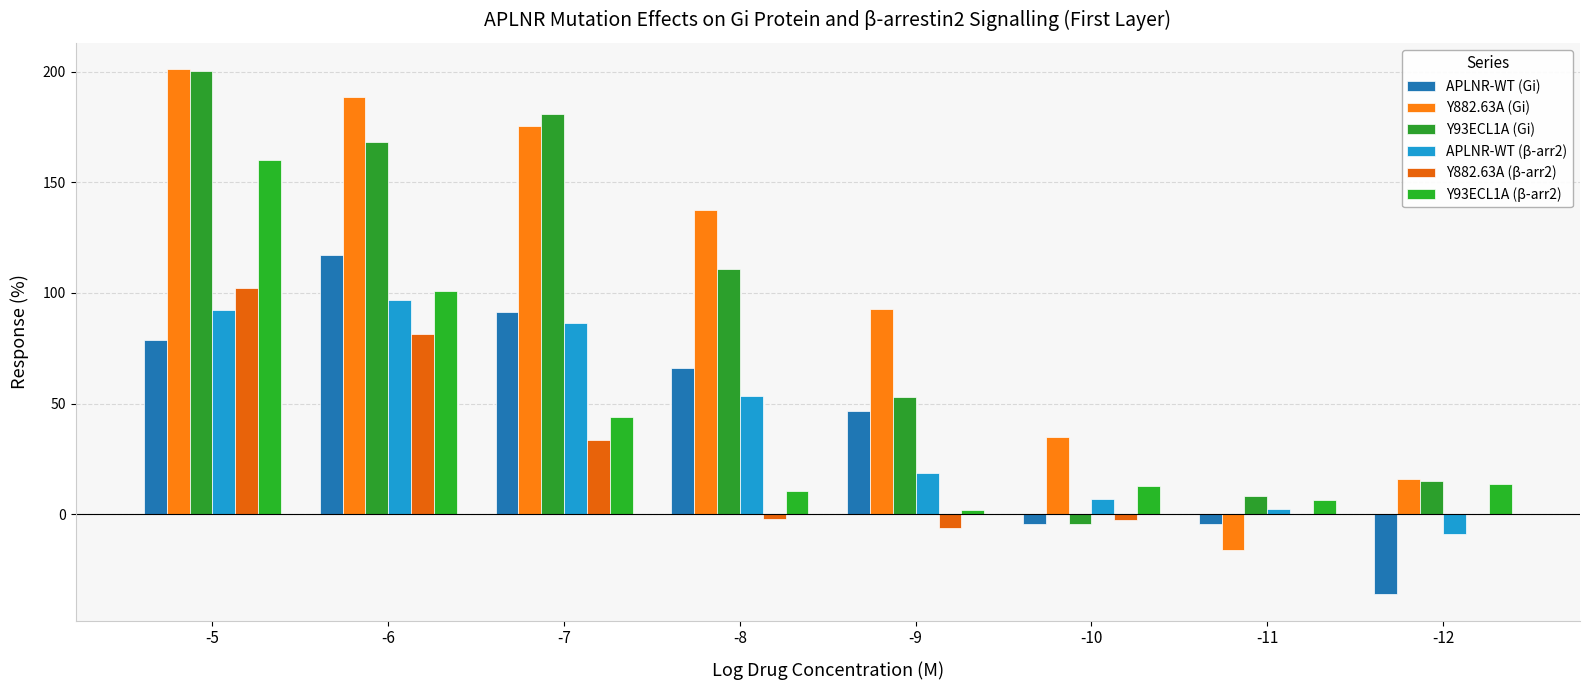

Which series has the largest total across all categories?

Y882.63A (Gi)